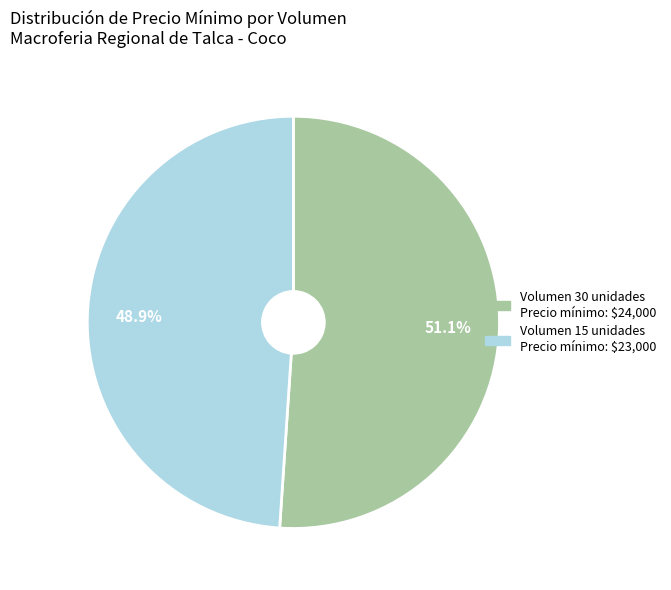

Does any single category account for the majority?

Yes